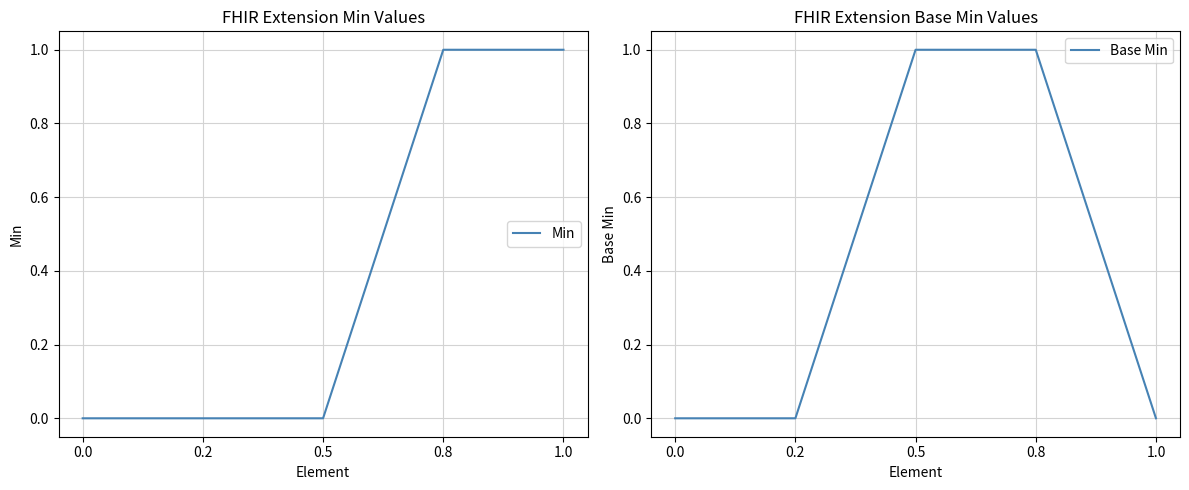

True or false: Min and Base Min cross at least once.

False